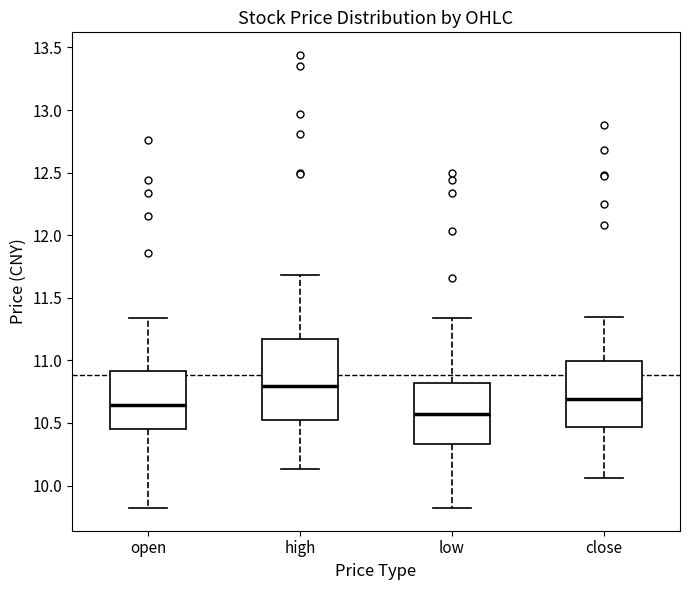

Reading left to right, transcribe this box plot: for each box, give where its median line is, the range the box spans, and where its two whiskers end, as read against the y-axis. The values are not printed on the chart, so give them approximately, as read against the axis.

open: median 10.65, box 10.45 to 10.90, whiskers 9.80 to 11.35
high: median 10.80, box 10.50 to 11.15, whiskers 10.15 to 11.70
low: median 10.60, box 10.35 to 10.80, whiskers 9.80 to 11.35
close: median 10.70, box 10.45 to 11.00, whiskers 10.05 to 11.35